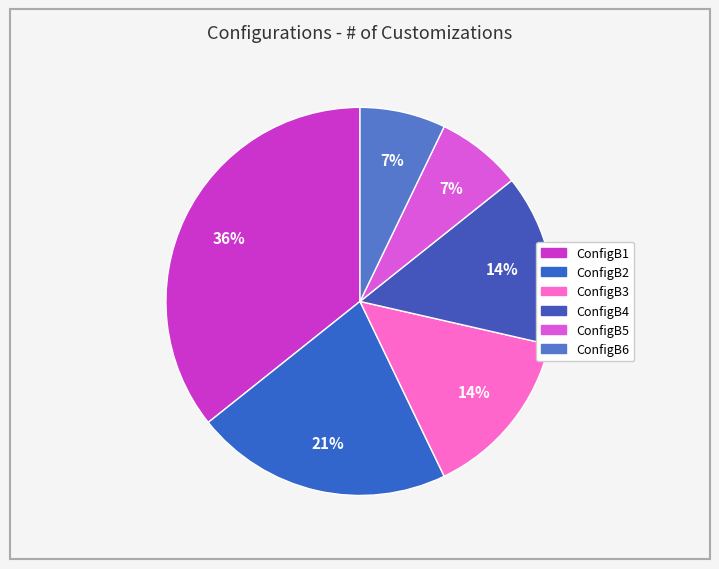

Combined, what portion of the pie is ConfigB2 and ConfigB5?

28.6%